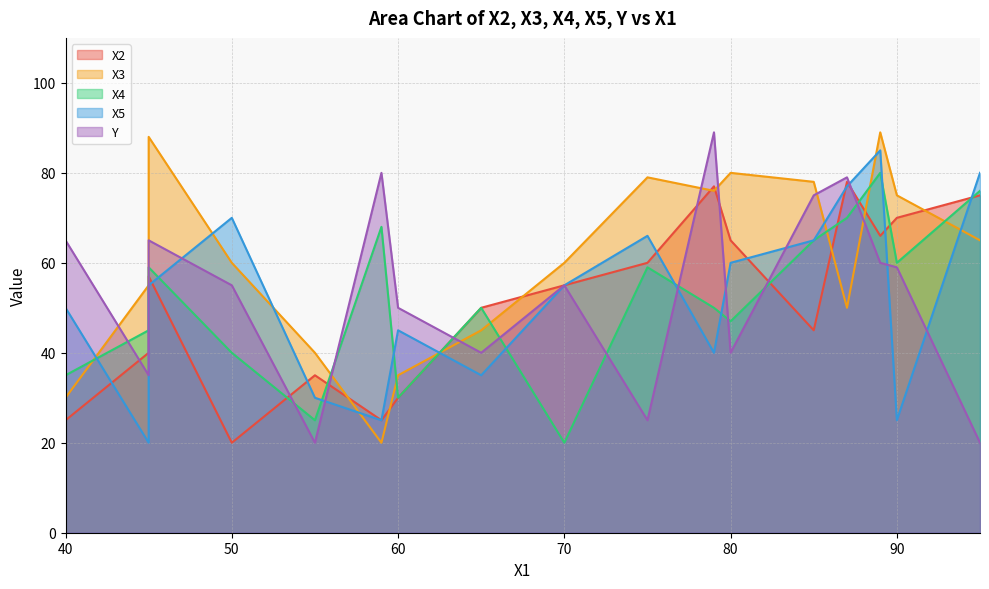

What are all the series names shown in the legend?

X2, X3, X4, X5, Y